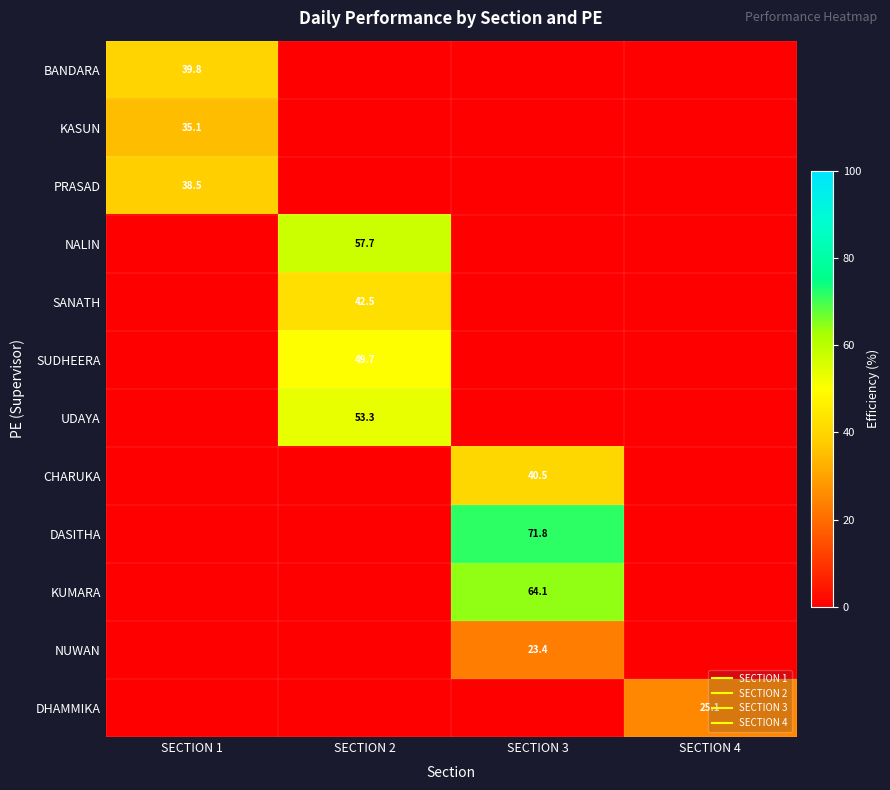

What is the difference between the maximum and second lowest values in the DHAMMIKA series?

25.1